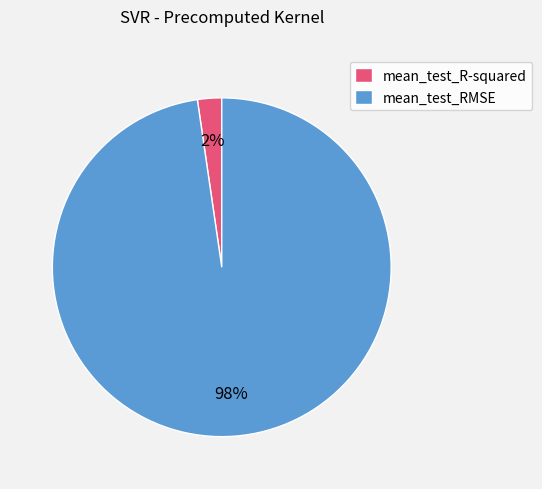

To the nearest percent, what percentage of the pie is mean_test_R-squared?

2%